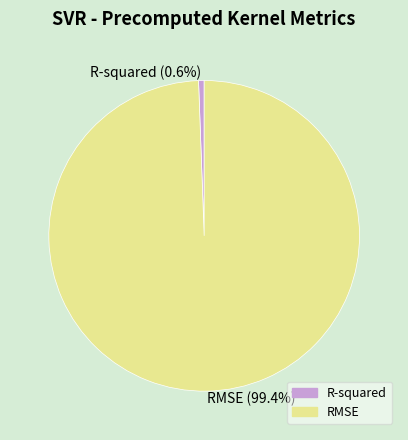

How many segments does this pie chart have?

2